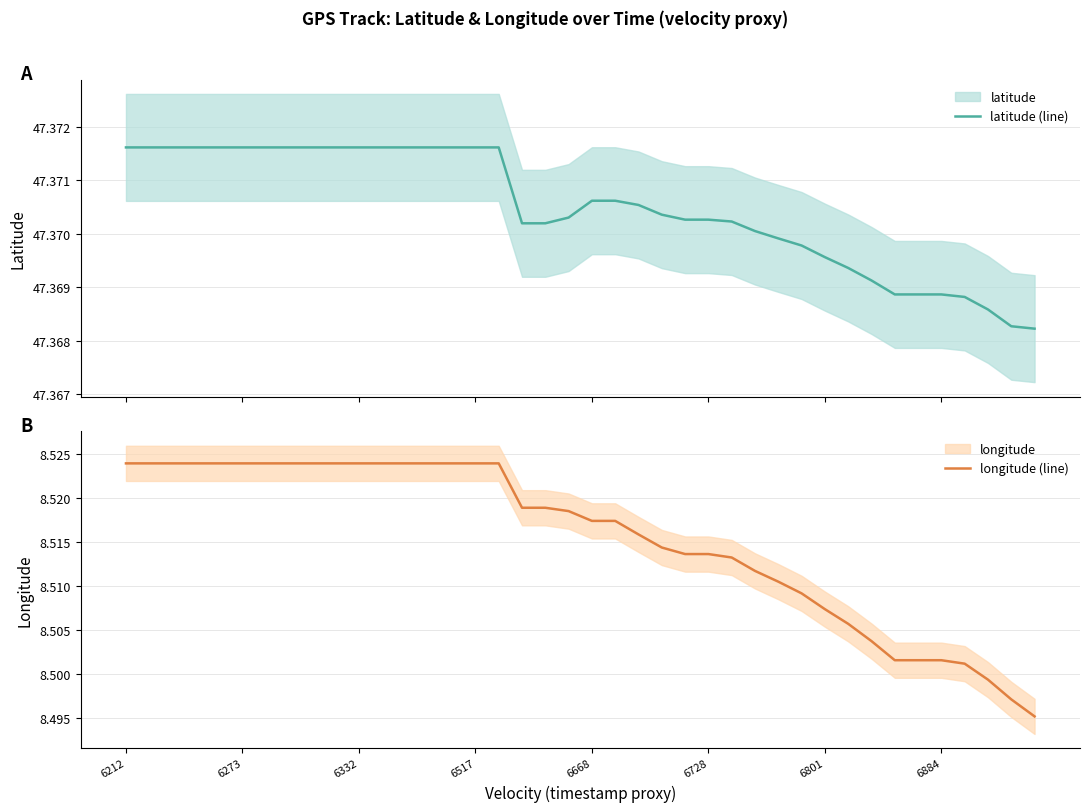

What is the difference between the highest and lowest values at 26?

38.9